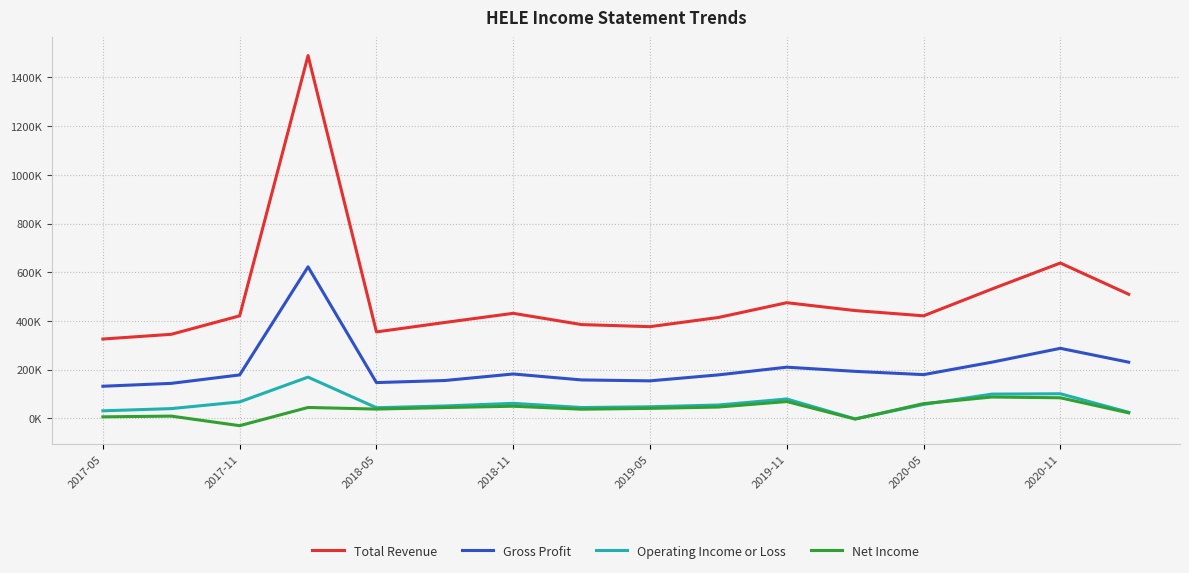

True or false: Gross Profit and Operating Income or Loss intersect in this chart.

False